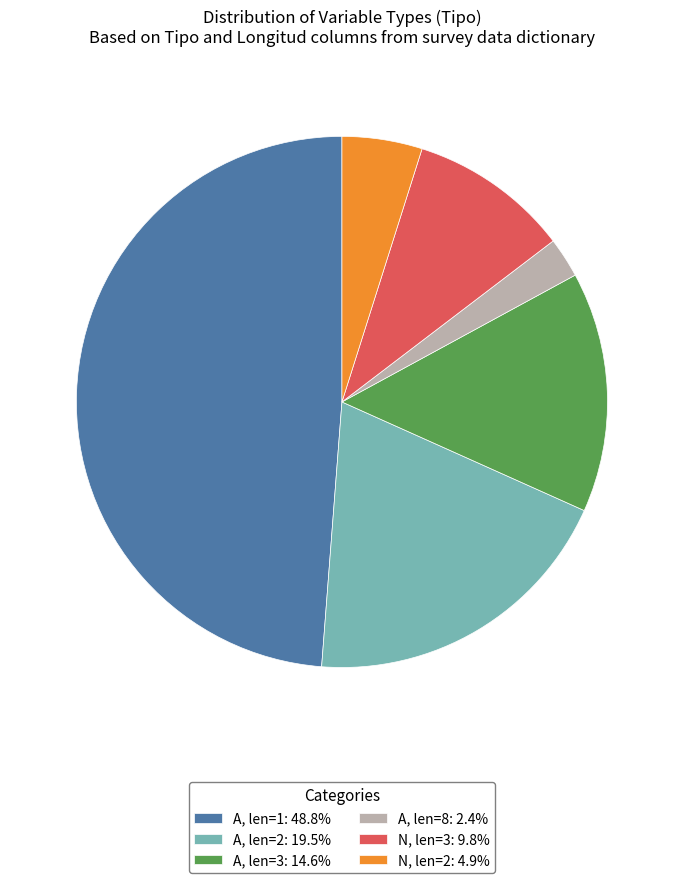

Do A, len=8: 2.4% and A, len=2: 19.5% together represent more than half of the pie?

No